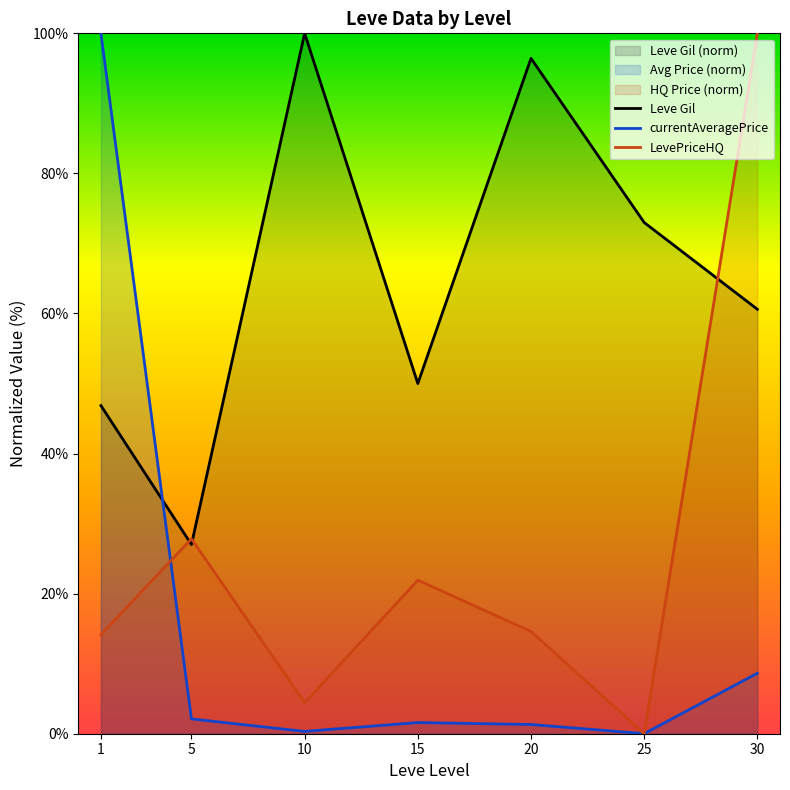

Rank the series by their maximum value, from lowest to highest.

Leve Gil, currentAveragePrice, LevePriceHQ